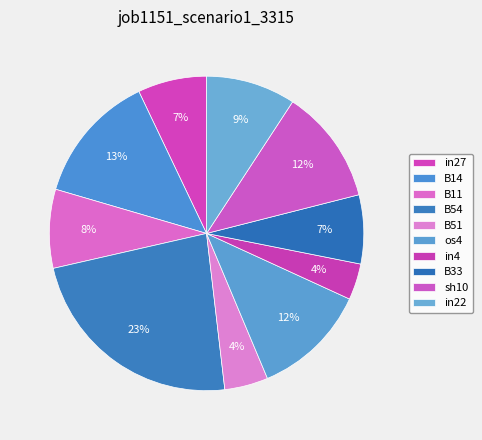

What portion of the pie excludes B33?

92.9%